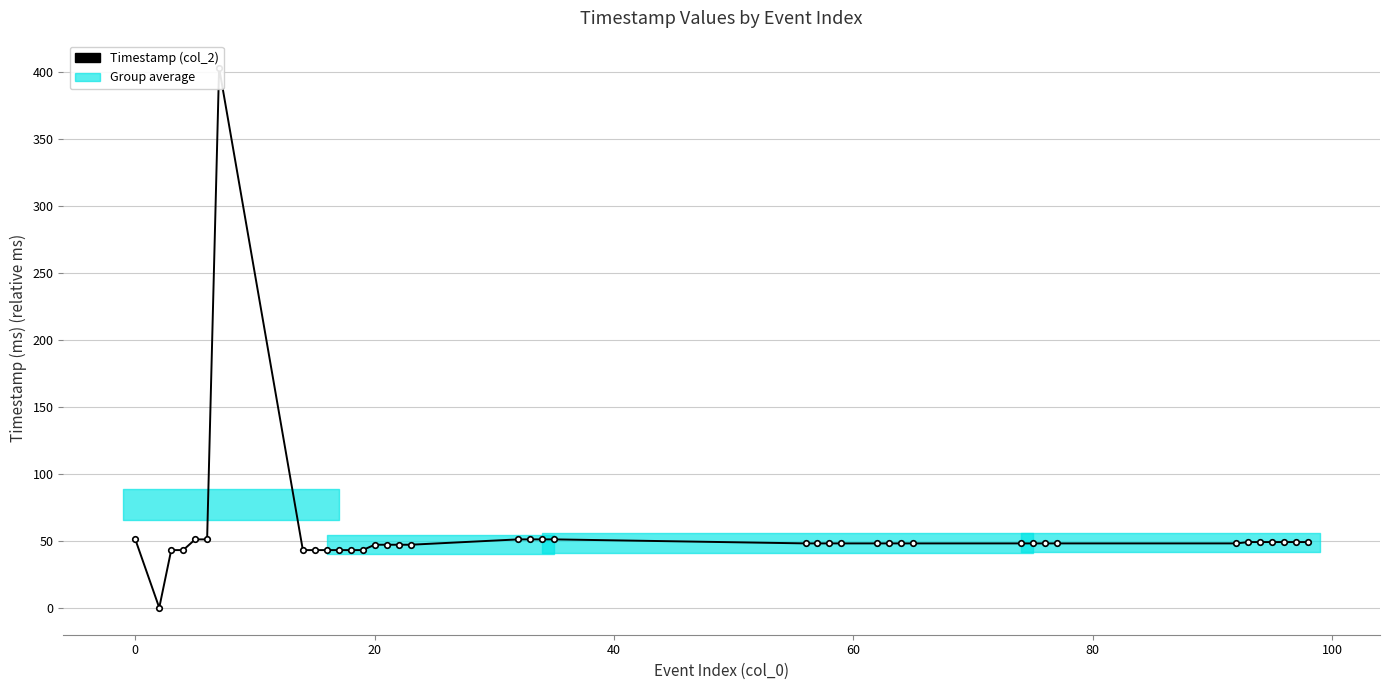

How many positive values are there?

39